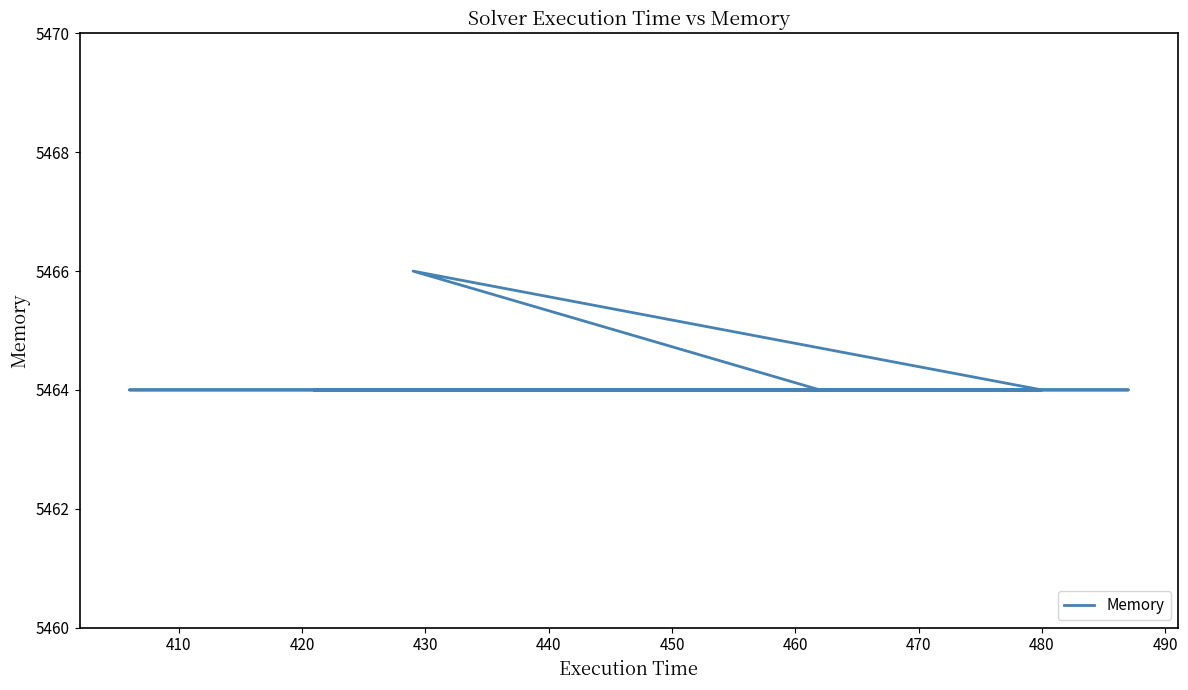

Is this an area chart (filled region under the line)?

No